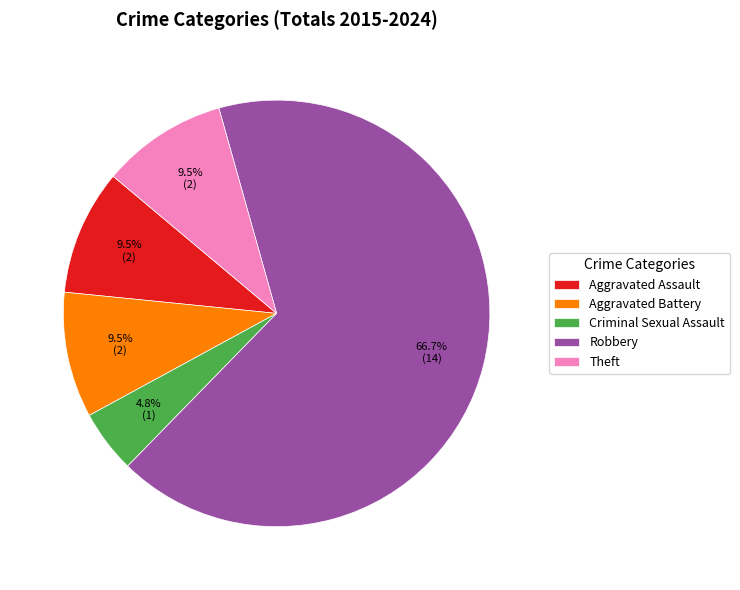

Which slice is the largest?

Robbery